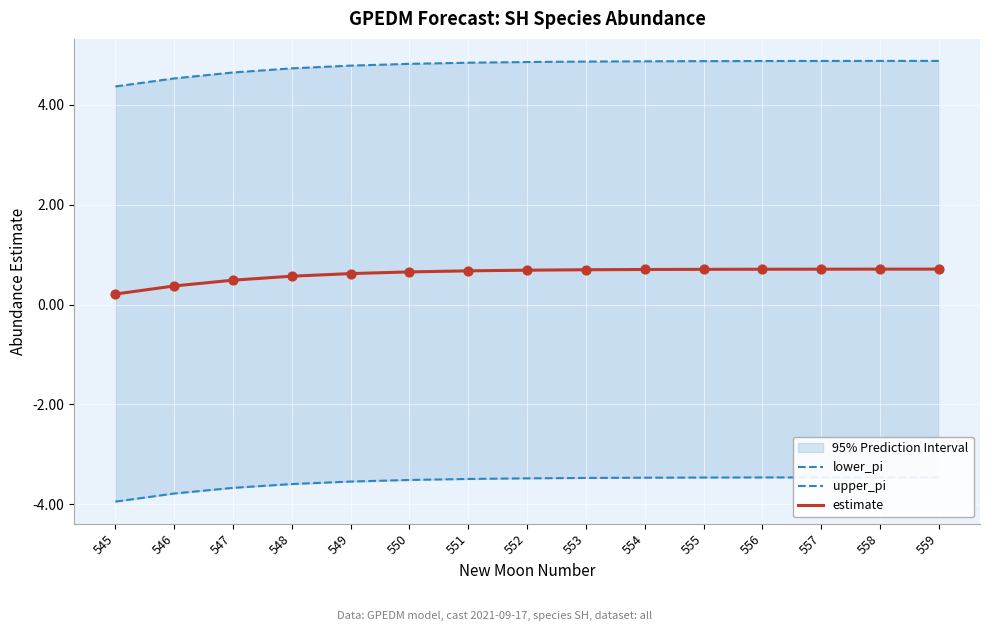

Which series reaches the maximum Y coordinate?

upper_pi